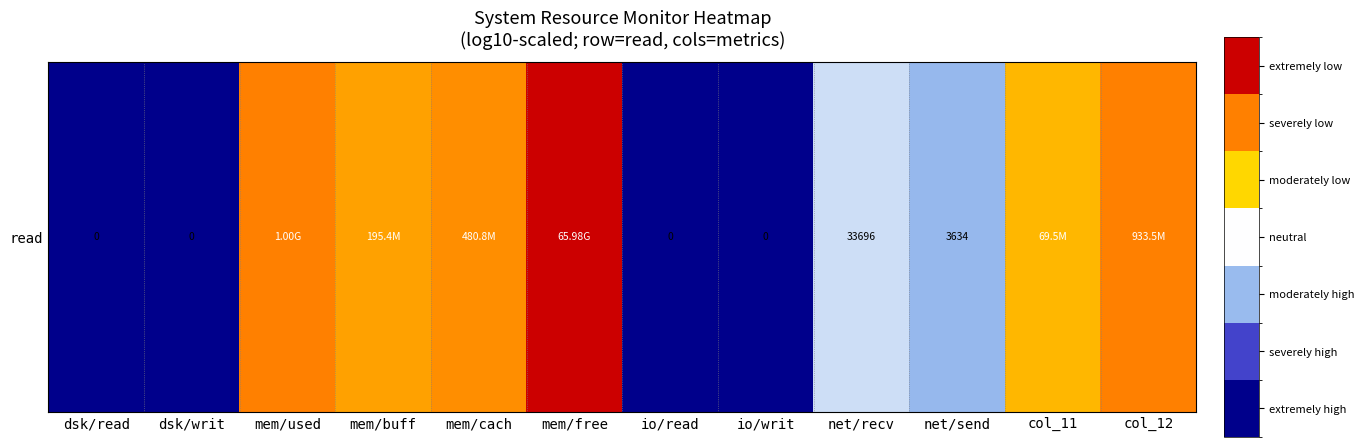

Where does the data first go above 7?

mem/used